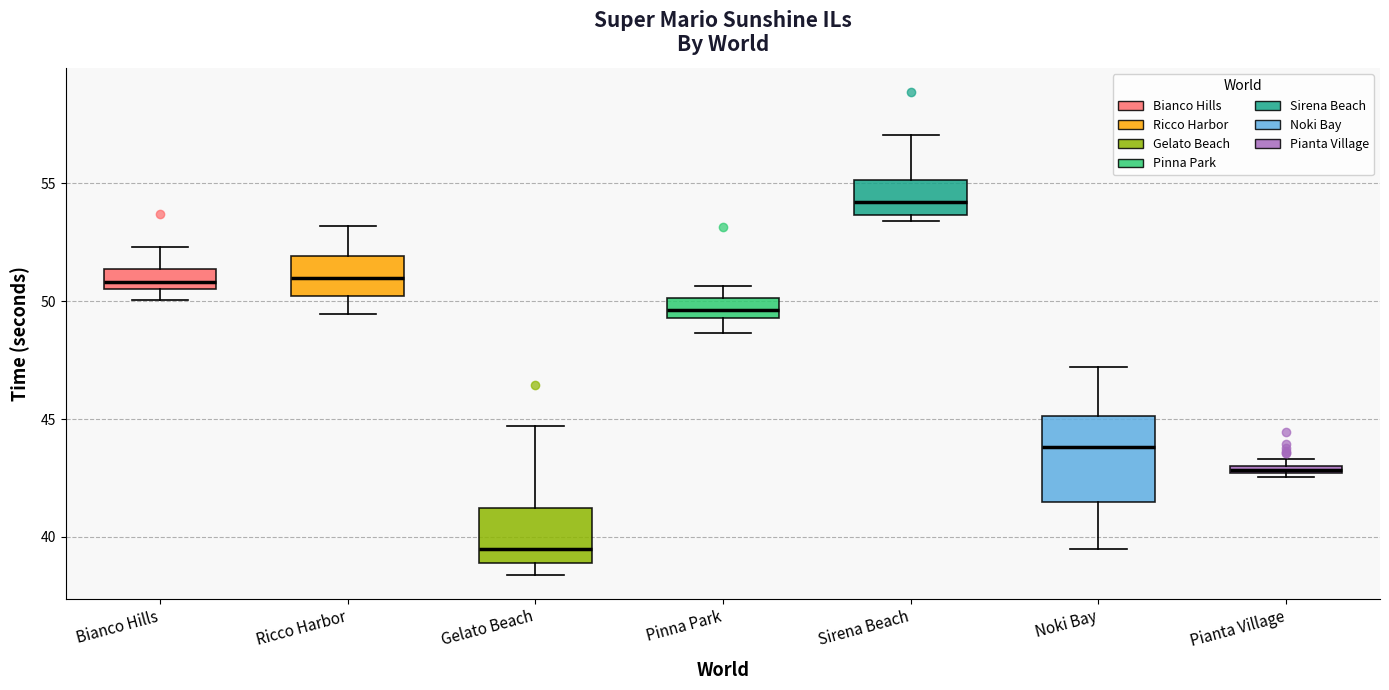

Which box's median line is the lowest?

Gelato Beach